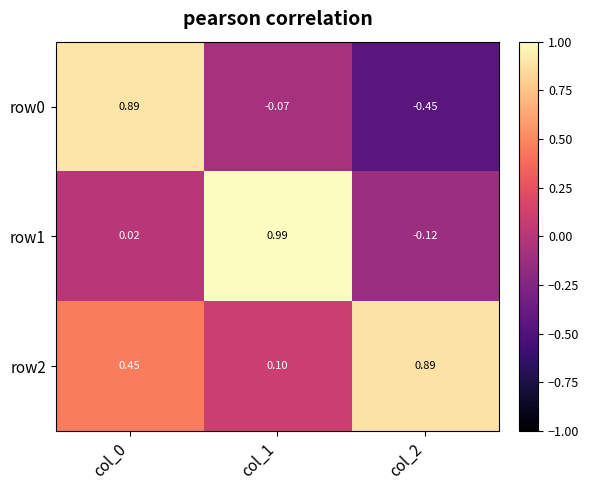

Is the value of row0 at col_0 greater than the value of row2 at col_0?

Yes